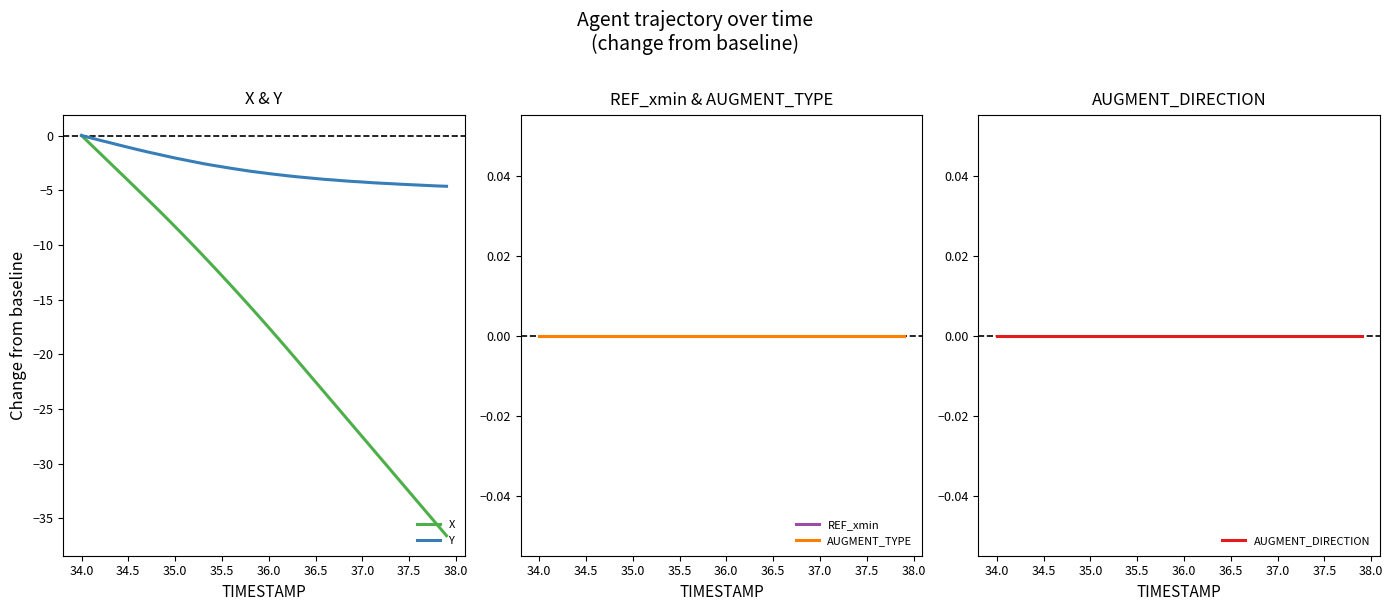

Is it true that X equals -9.0 at 36.5?

False